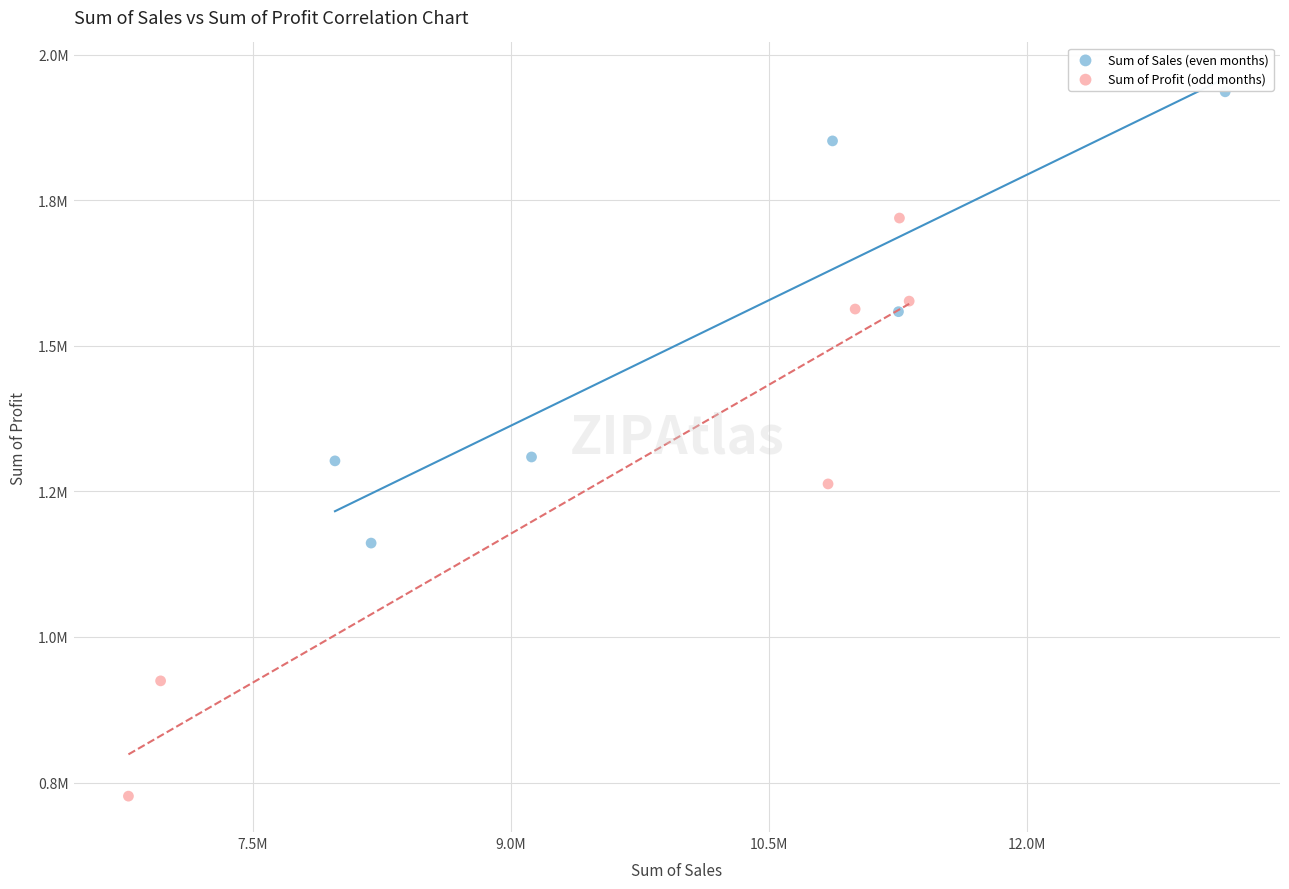

Which series reaches the minimum Y coordinate?

Sum of Profit (odd months)